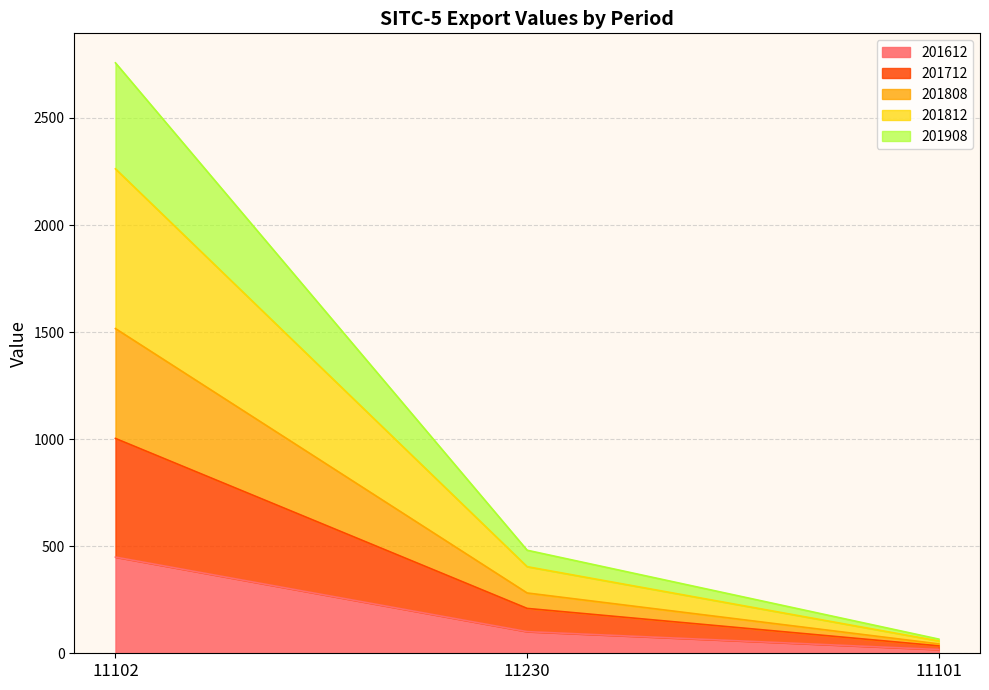

Reading left to right, transcribe the values for 201612.

11102=449.2	11230=101.1	11101=17.5